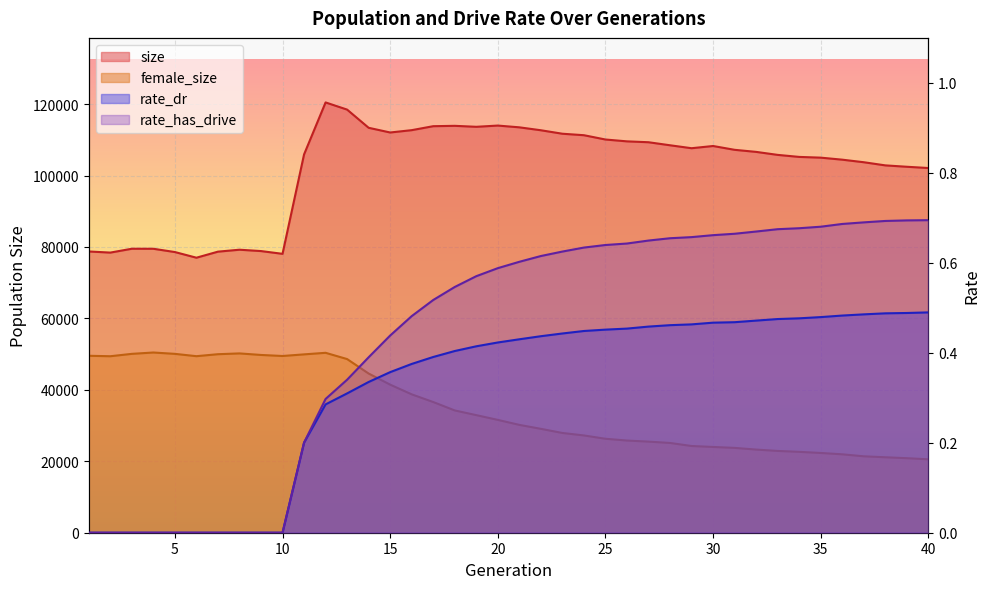

Does the chart display data point markers on the line(s)?

No